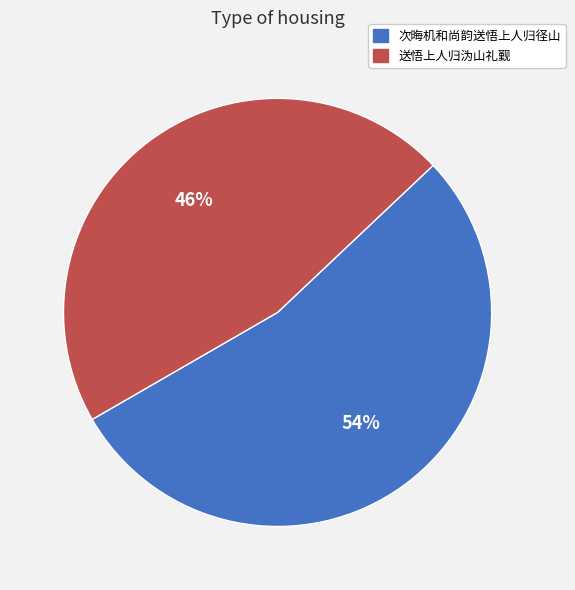

To the nearest percent, what is the average slice percentage?

50%